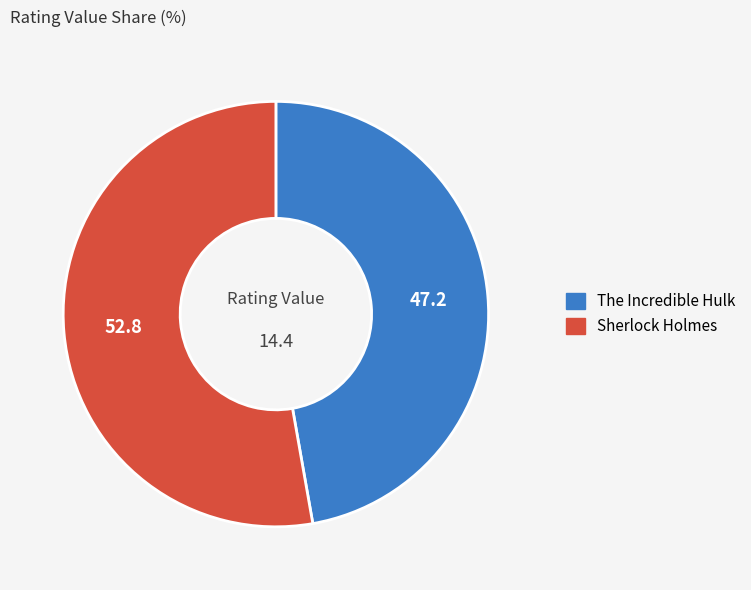

True or false: Sherlock Holmes accounts for 53% of the total.

True